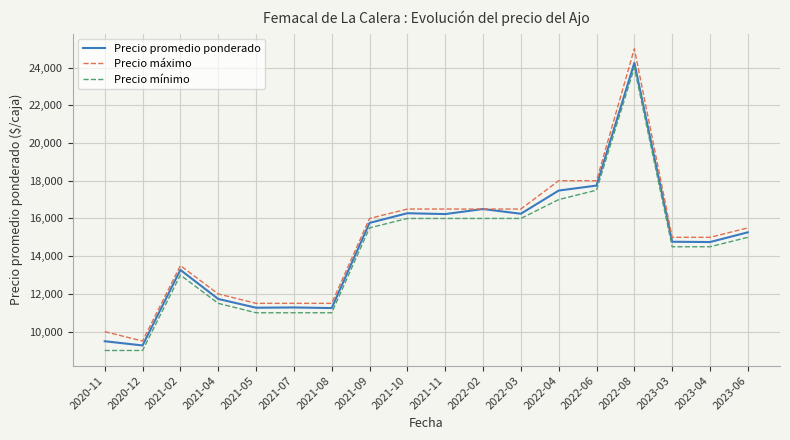

At which category does Precio promedio ponderado reach its first local valley?

2020-12